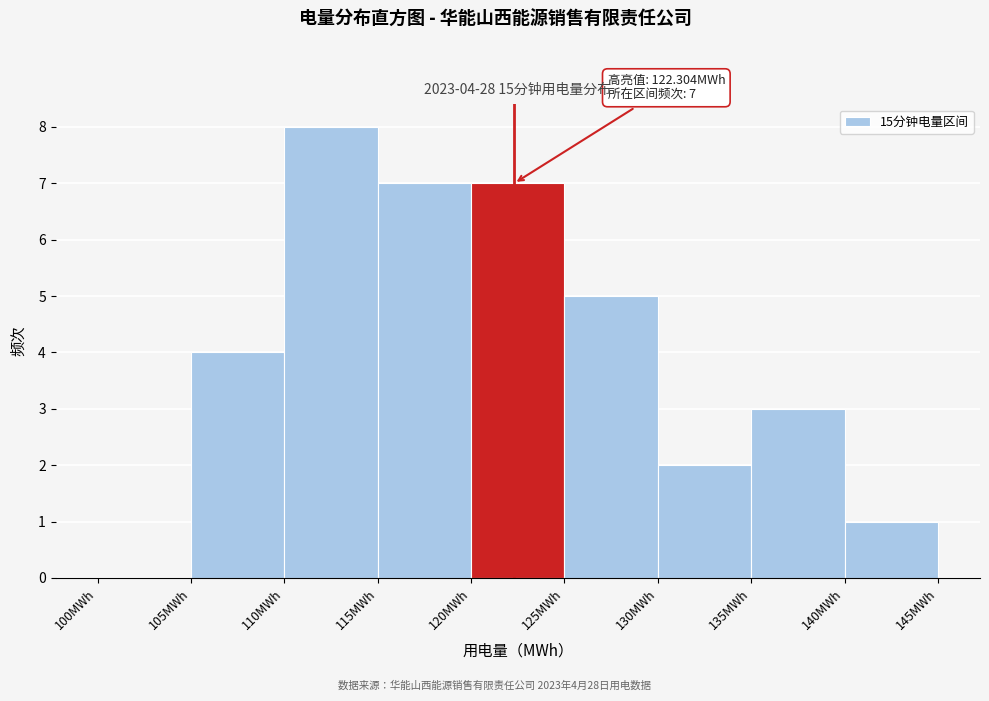

Which range on the x-axis has the tallest bar?

110 to 115